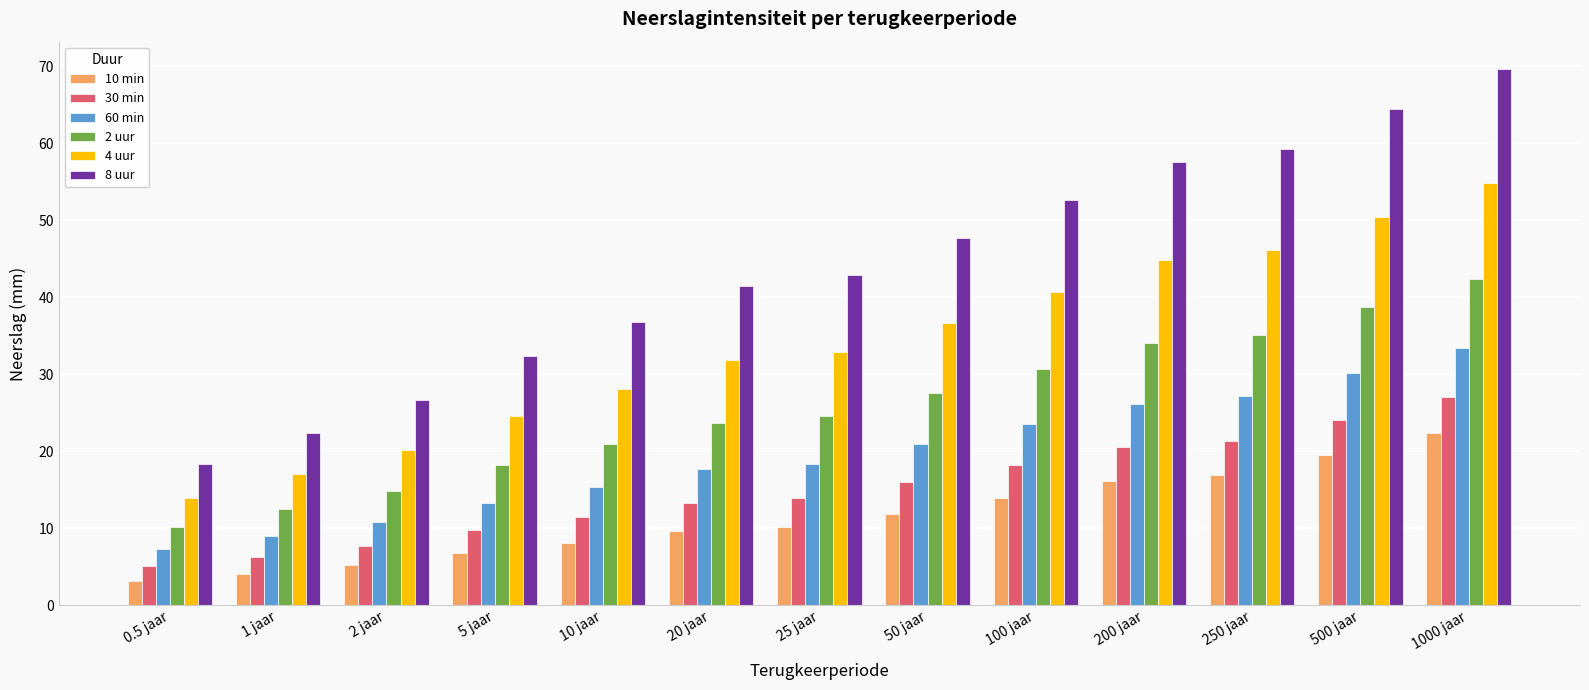

What is the difference between the 10 min values at 20 jaar and 1000 jaar?

12.8